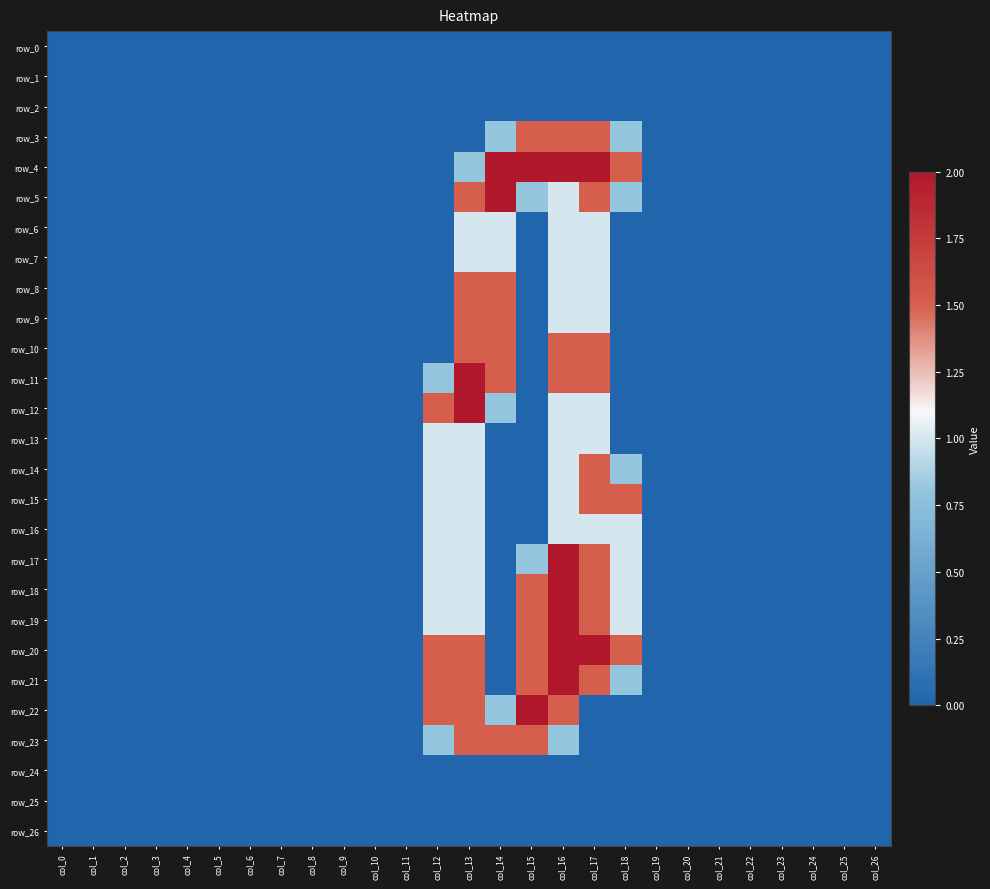

At how many categories does at least one series exceed 1?

7